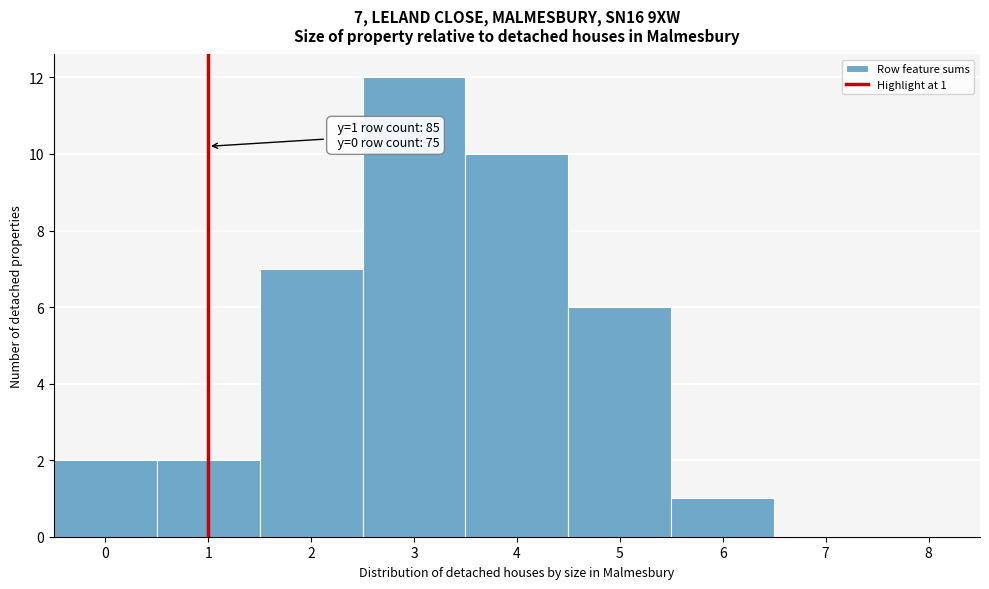

Which range on the x-axis has the tallest bar?

2.5 to 3.5